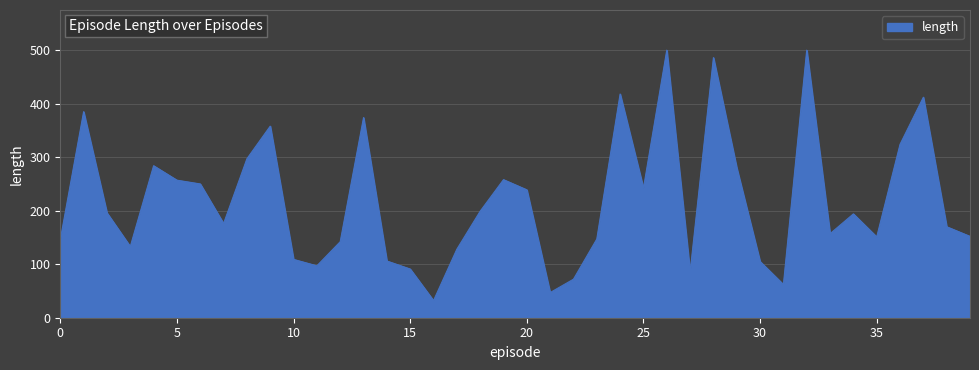

What is the minimum value shown in the chart?

32